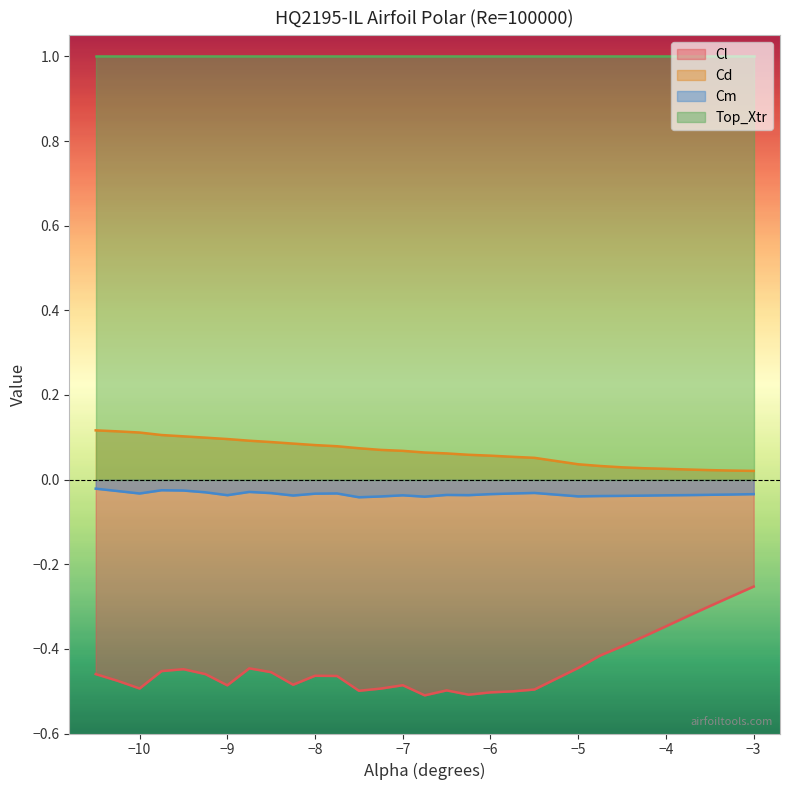

Which series has the largest total across all categories?

Top_Xtr